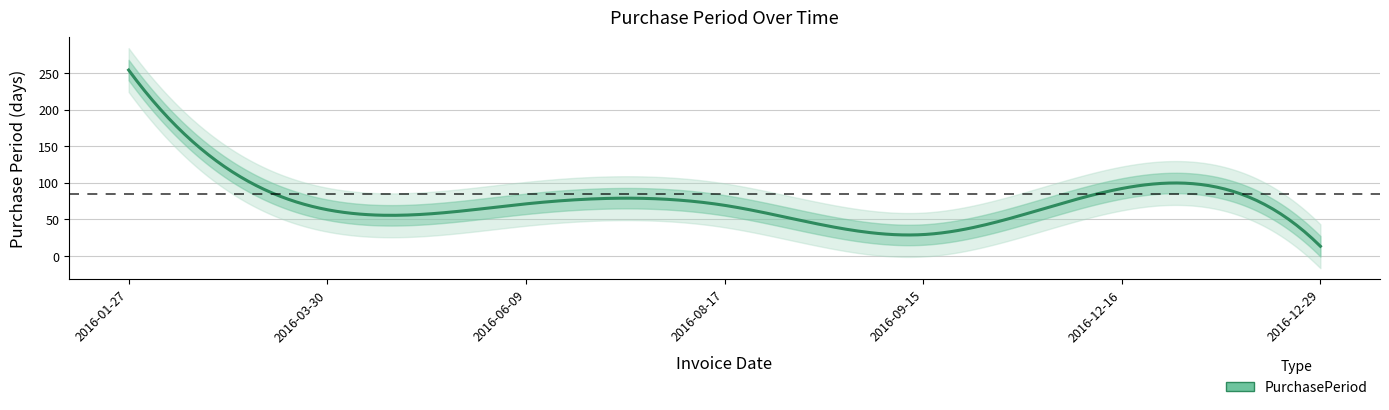

What position from the right is 2016-03-30?

6